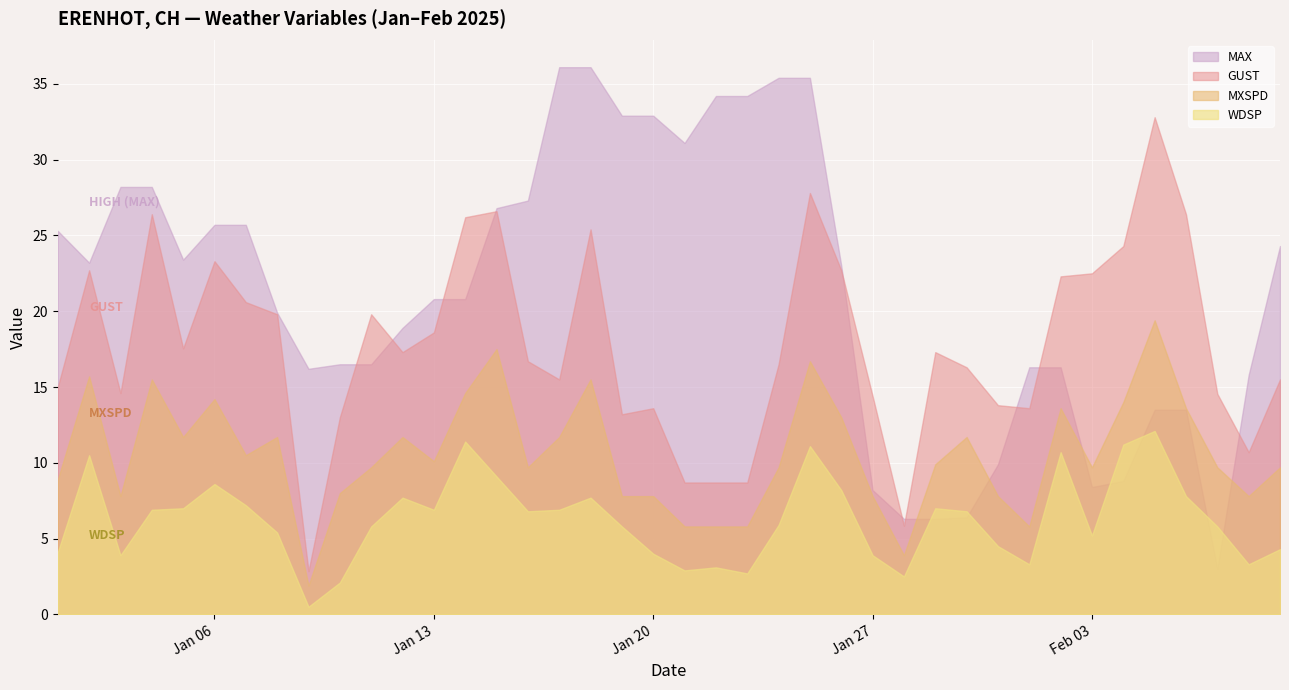

True or false: WDSP and GUST cross at least once.

False